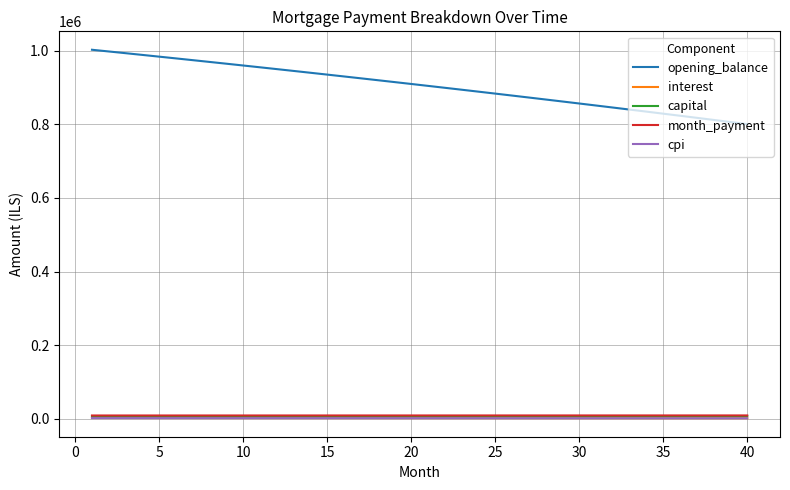

What is the minimum value for opening_balance?

800412.3